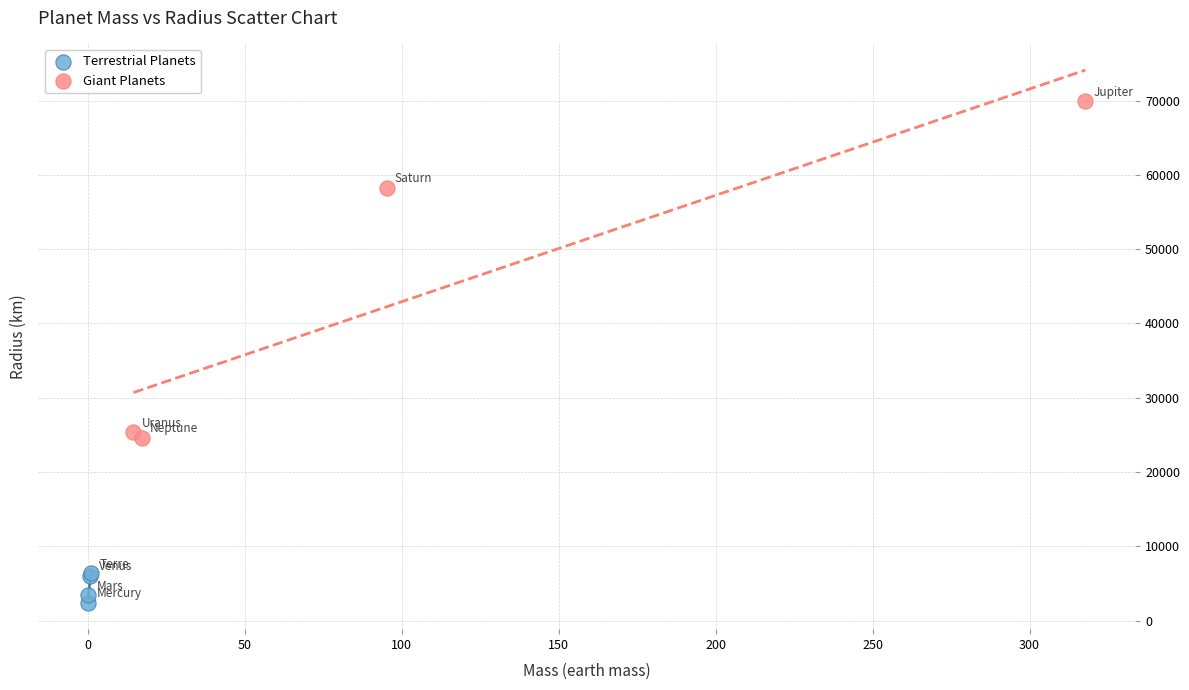

Which series reaches the minimum Y coordinate?

Terrestrial Planets